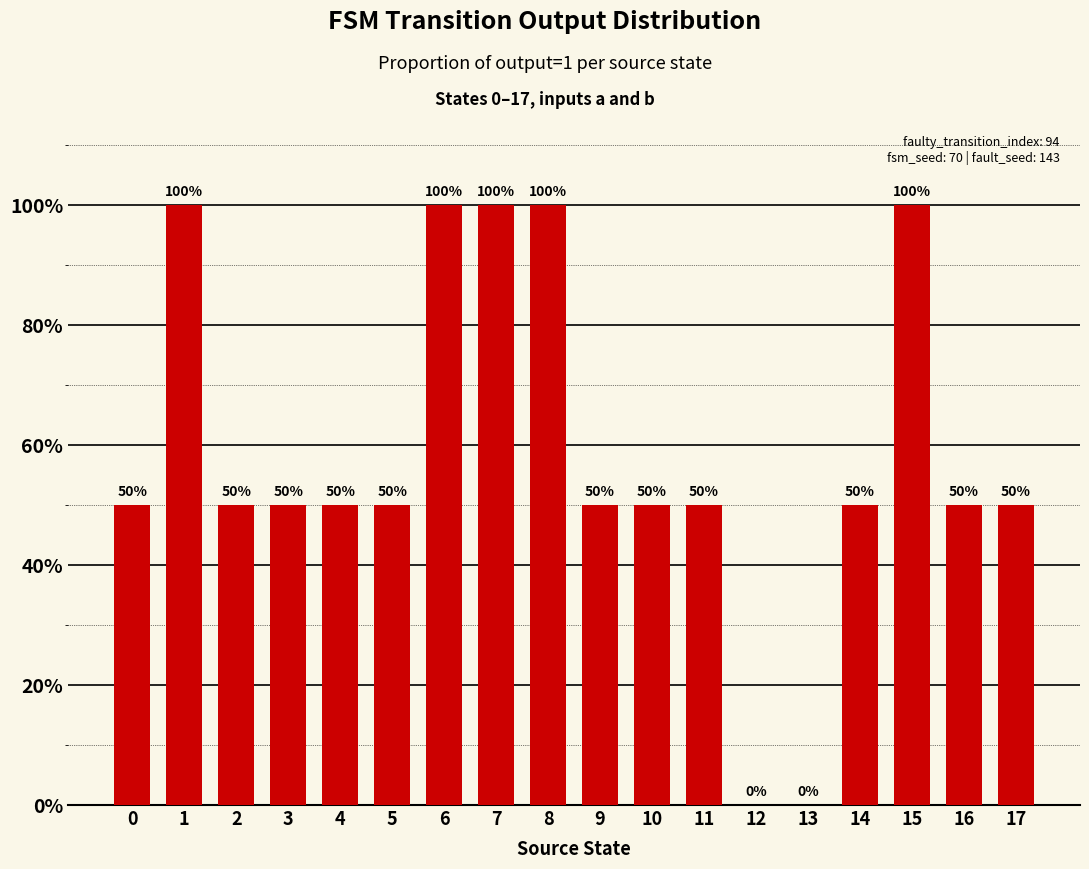

Reading left to right, list all the values displayed in this chart.

0=0.5	1=1.0	2=0.5	3=0.5	4=0.5	5=0.5	6=1.0	7=1.0	8=1.0	9=0.5	10=0.5	11=0.5	12=0.0	13=0.0	14=0.5	15=1.0	16=0.5	17=0.5